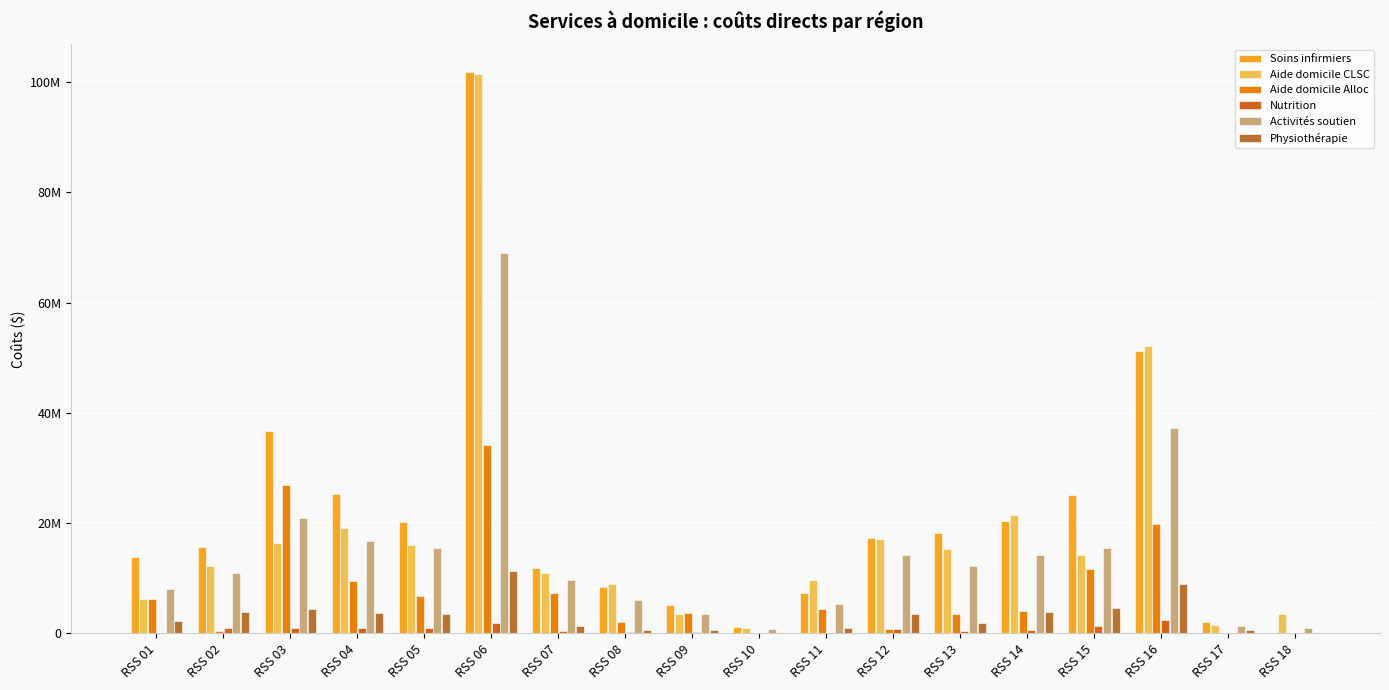

What is the value of the Aide domicile Alloc bar at the 12th from the left?

842570